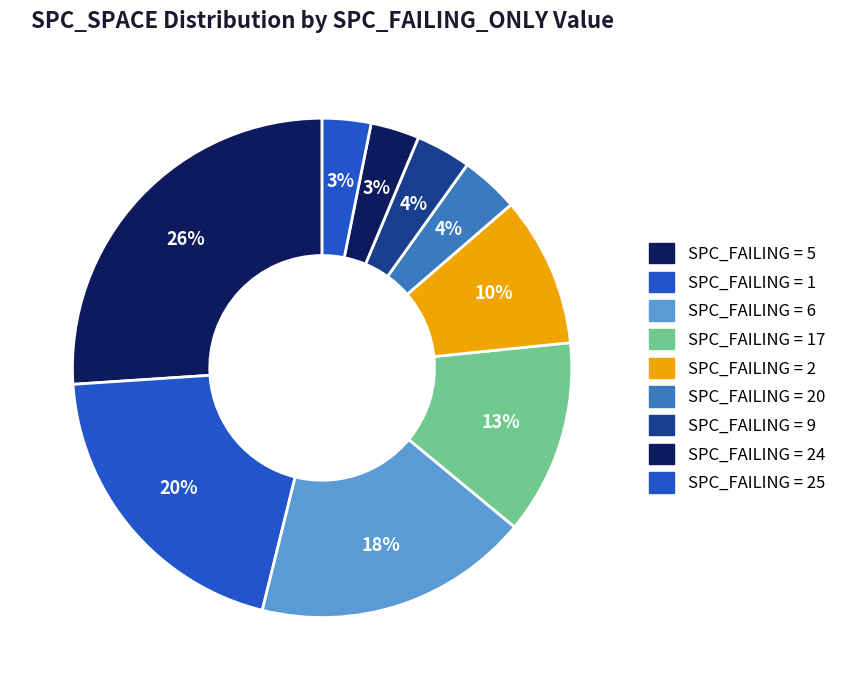

Count the number of slices in the pie.

9